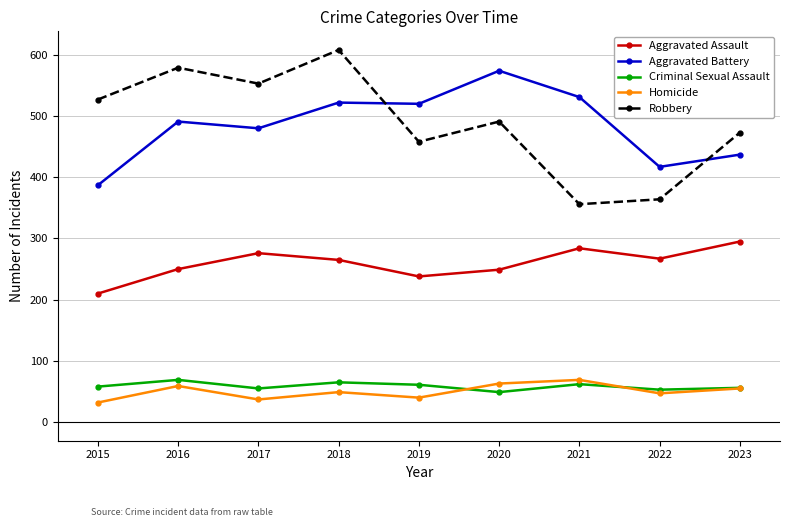

What is the difference between the maximum and minimum values in the Aggravated Assault series?

85